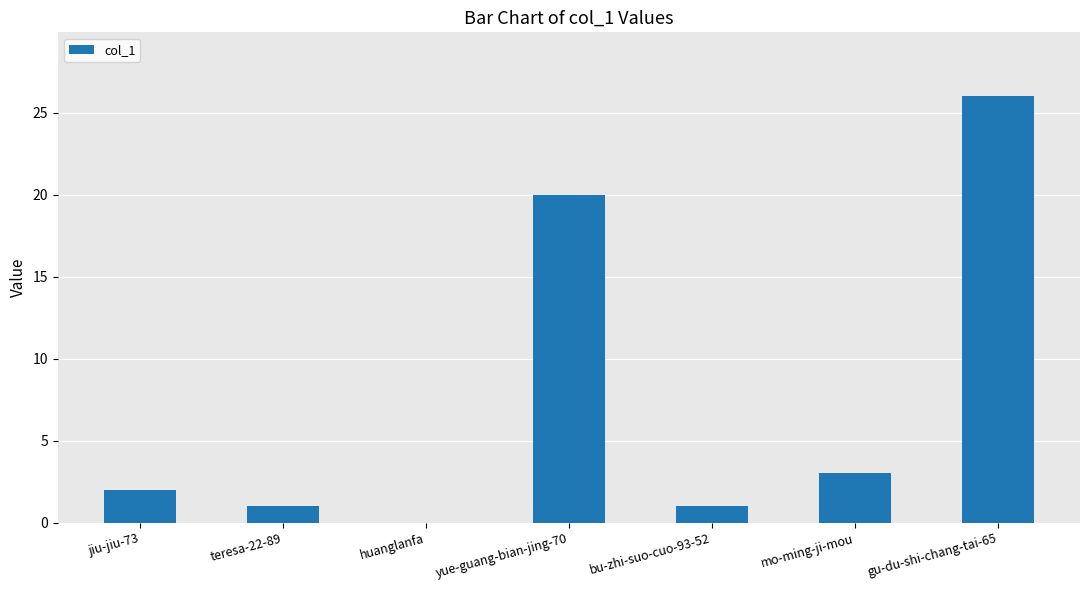

At which label is the value closest to 13?

yue-guang-bian-jing-70